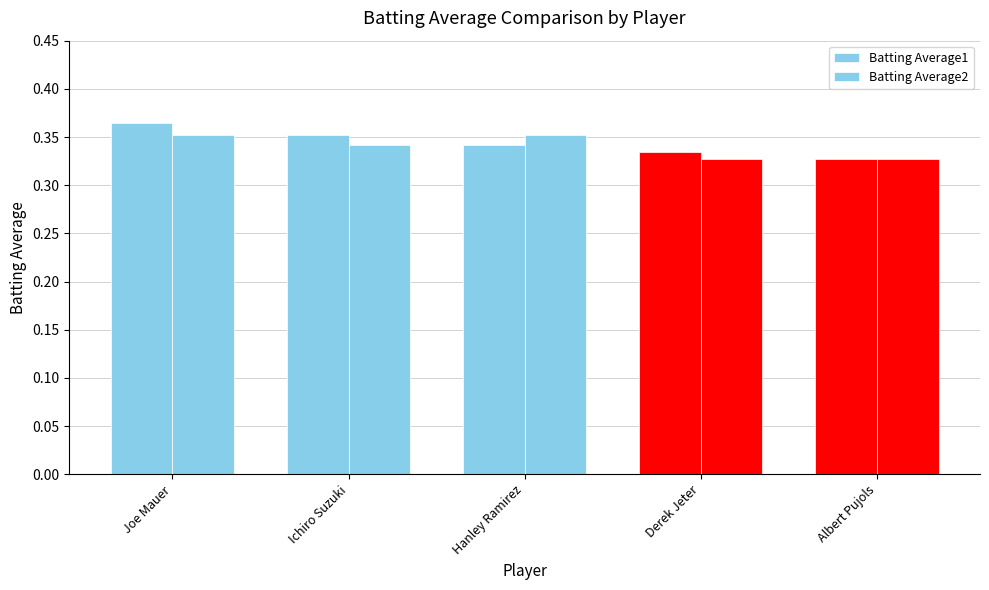

Count the number of categories in the chart.

5